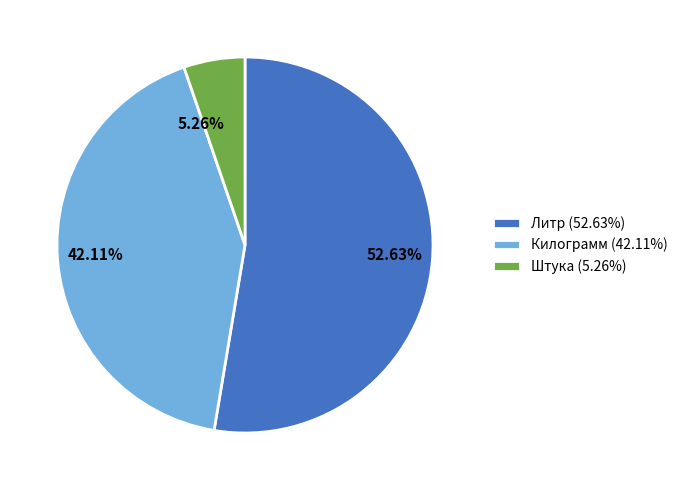

What percentage is NOT represented by Штука?

94.7%